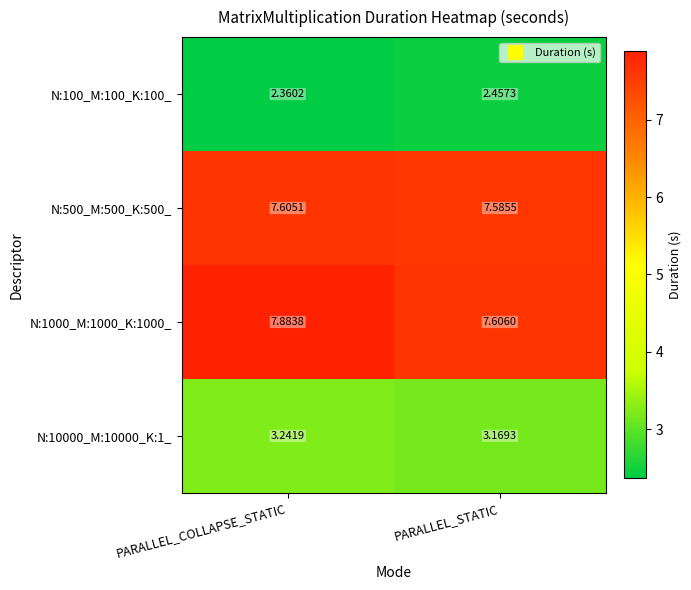

At which category does the chart reach its peak across all series?

PARALLEL_COLLAPSE_STATIC